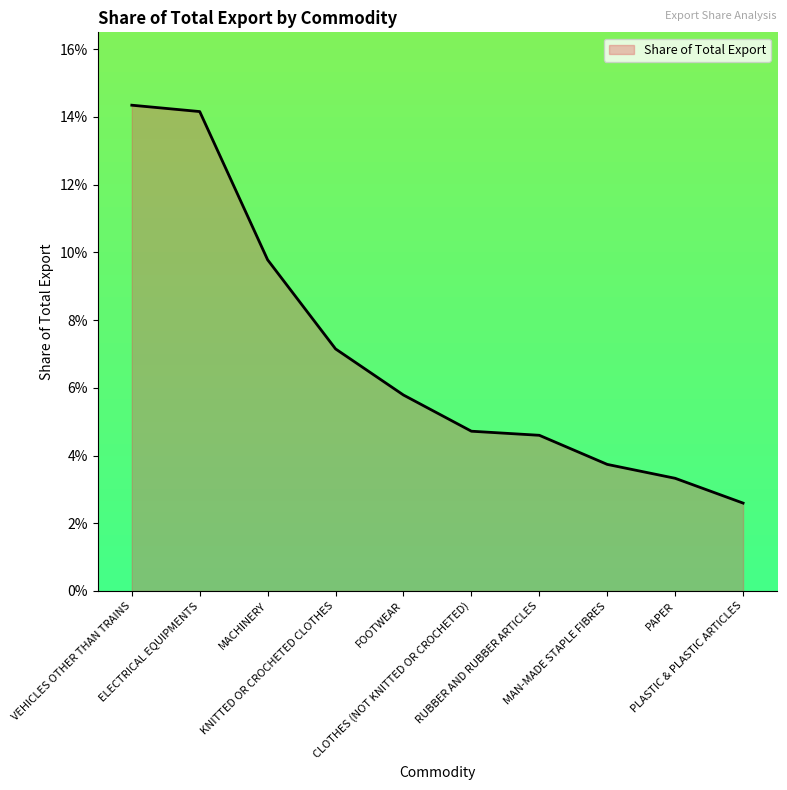

Is this an area chart (filled region under the line)?

Yes